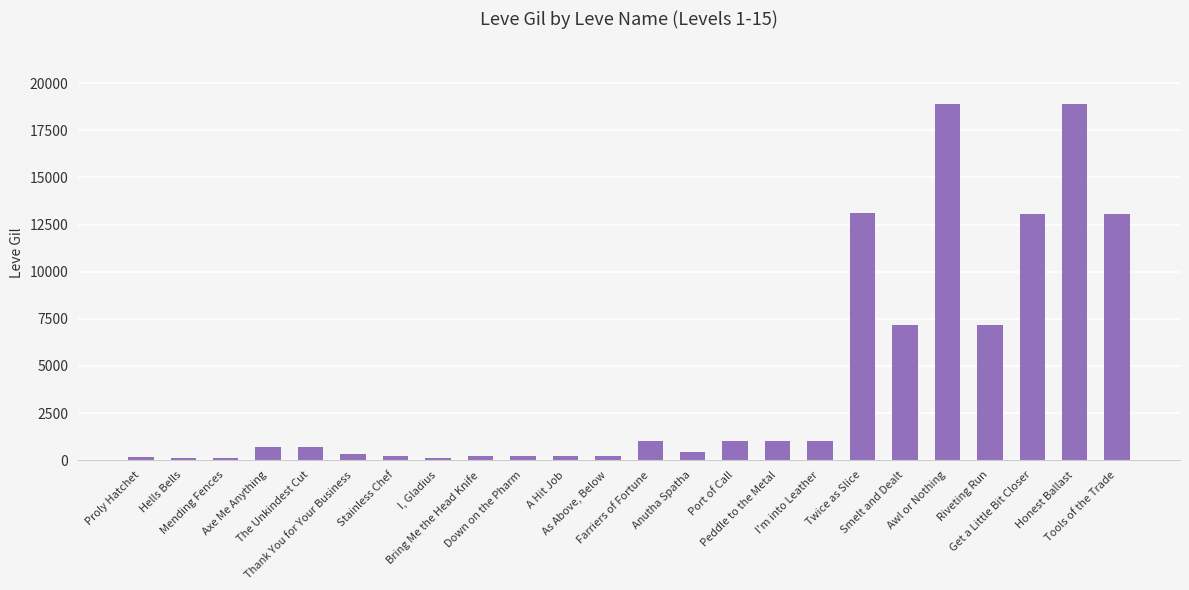

What position from the right is A Hit Job?

14